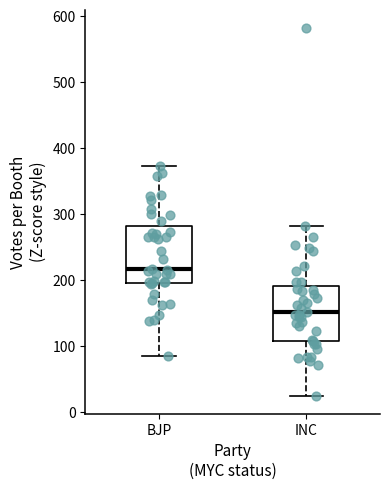

Where is the upper edge of the box for BJP on the y-axis? The values are not printed on the chart, so give them approximately, as read against the axis.

280